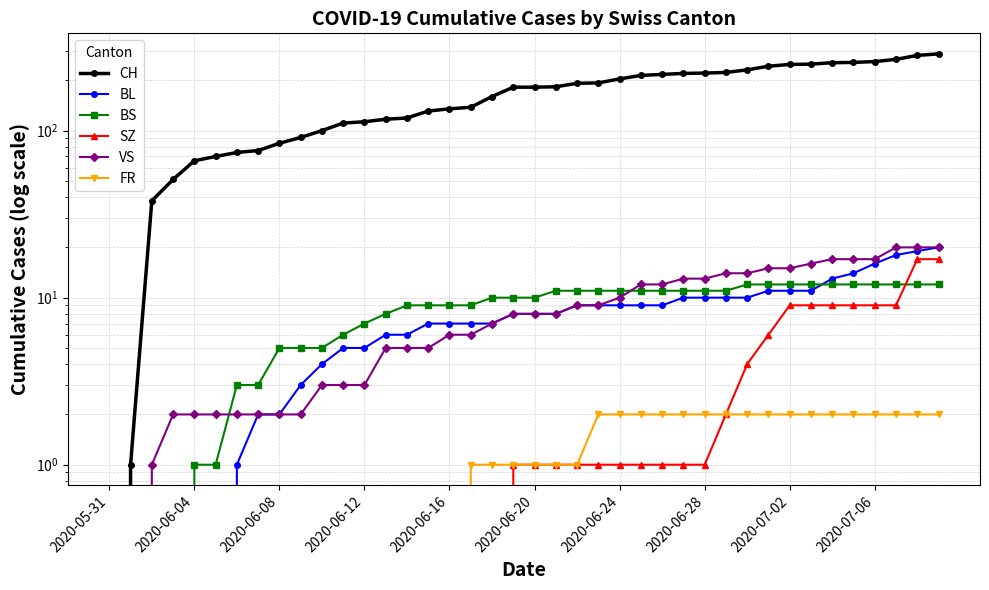

What is the difference between the second highest and minimum values in the VS series?

20